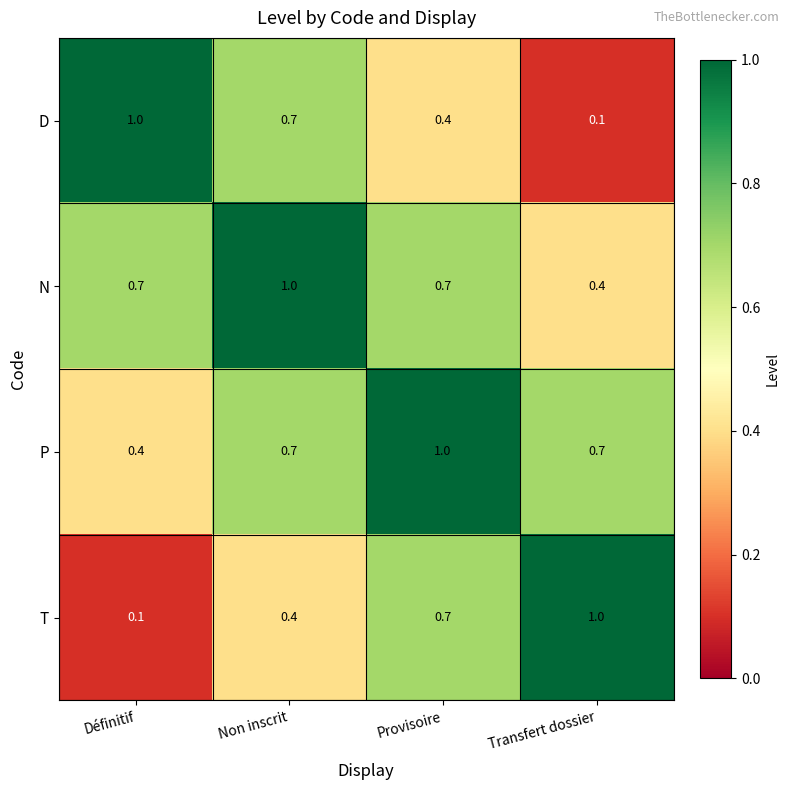

How many T values are between 0 and 1?

4